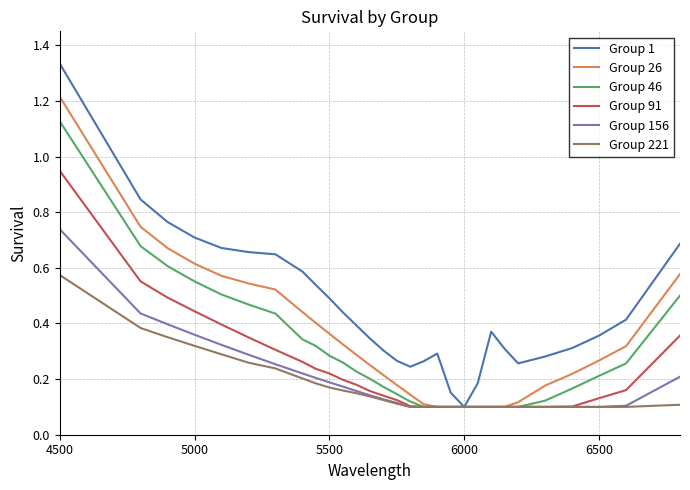

Which series has the widest spread of values?

Group 1